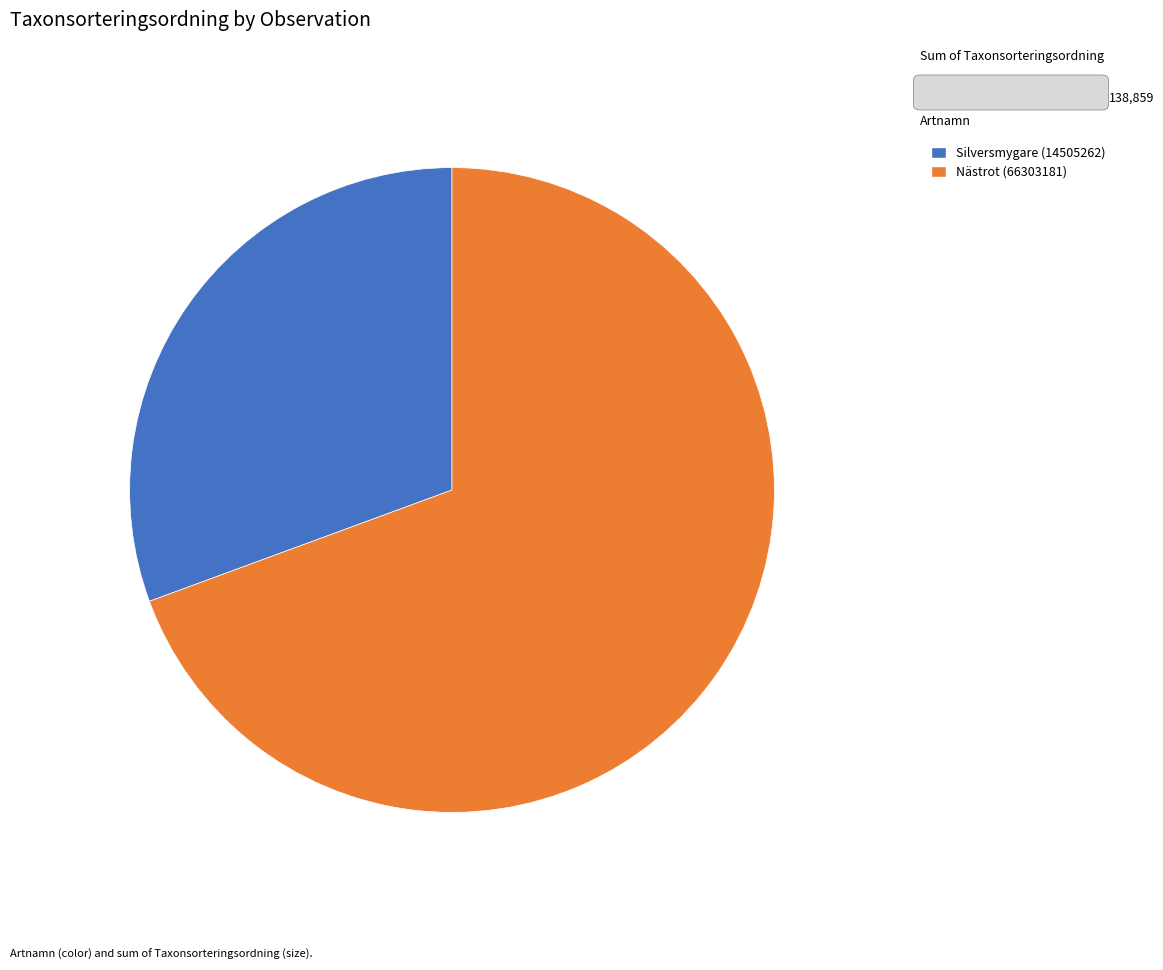

Is it true that Nästrot (66303181) is 62% of the pie?

False